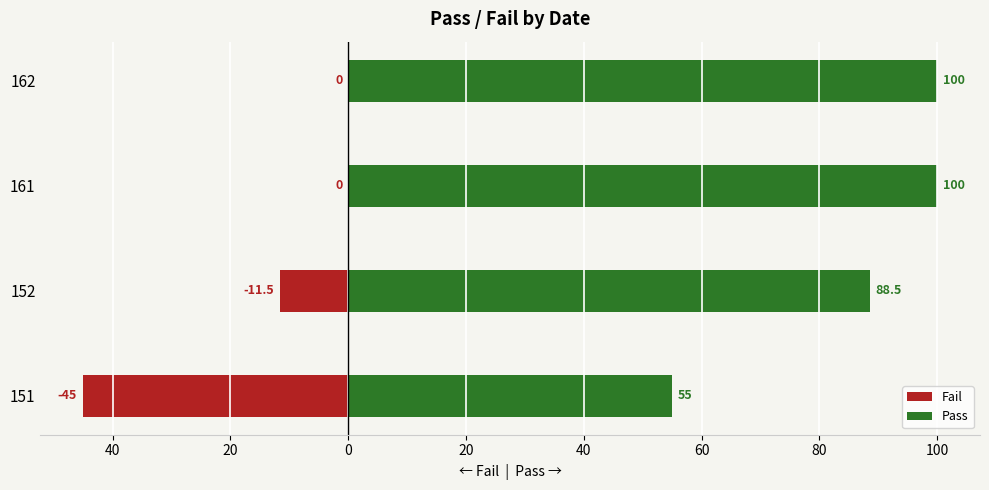

How many data points does each series have?

4